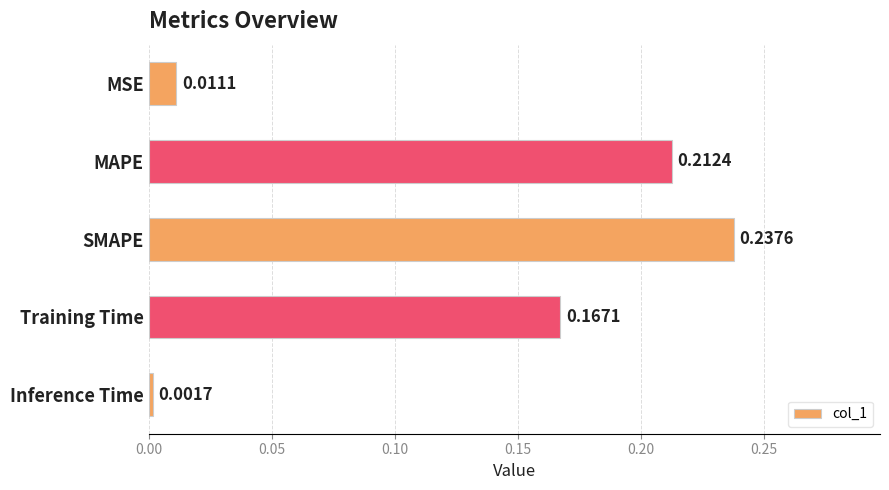

Between Training Time and MAPE, which is larger?

MAPE